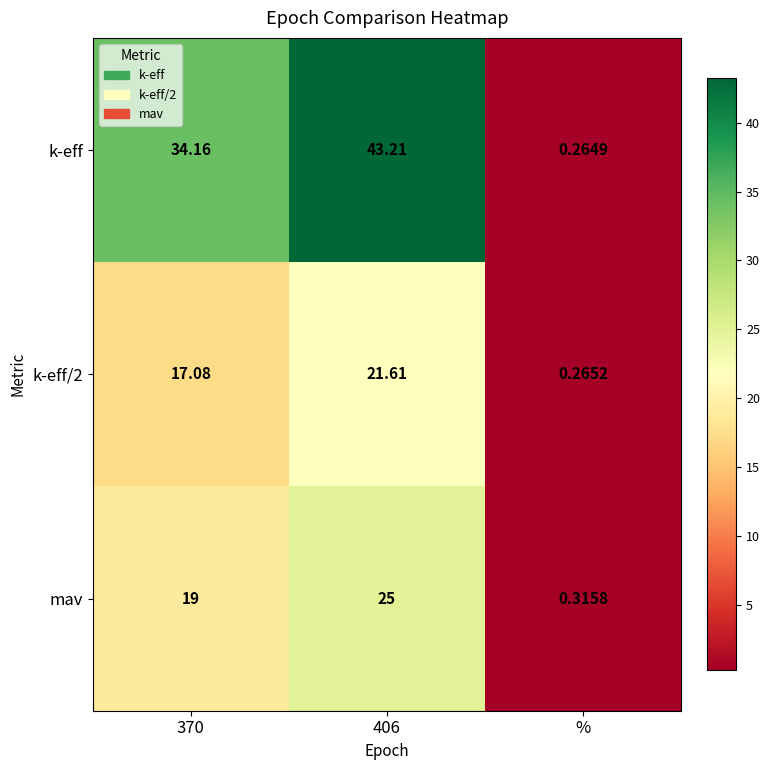

At which label does mav reach its minimum?

%